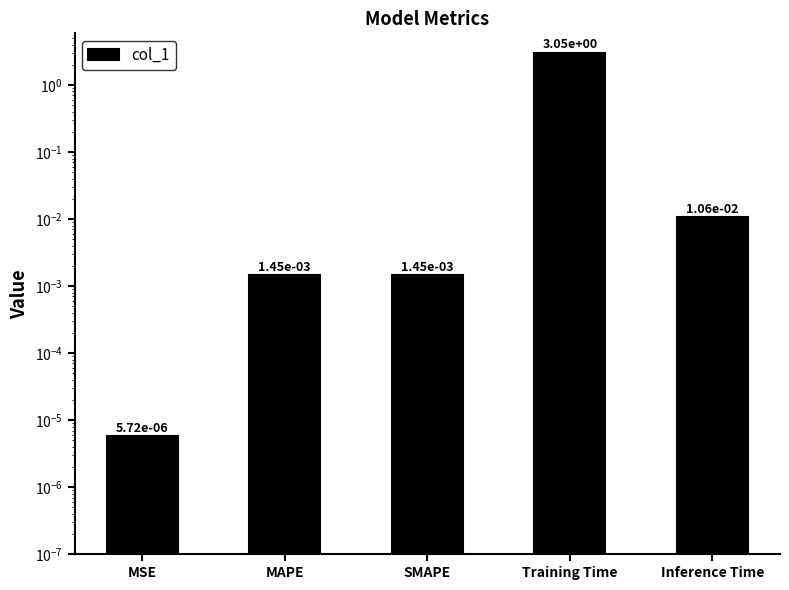

At which category does the chart reach its minimum across all series?

MSE